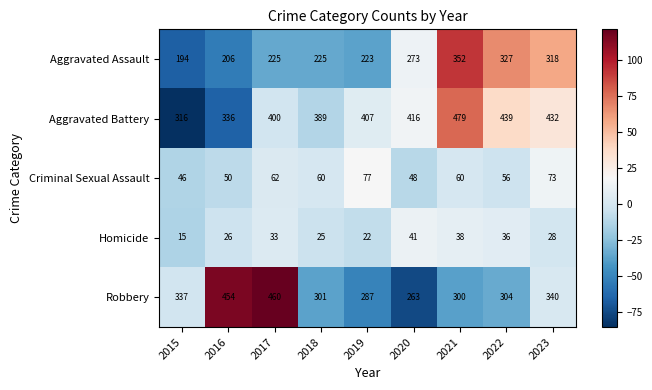

List the labels in order of Aggravated Battery value, largest first.

2021, 2022, 2023, 2020, 2019, 2017, 2018, 2016, 2015